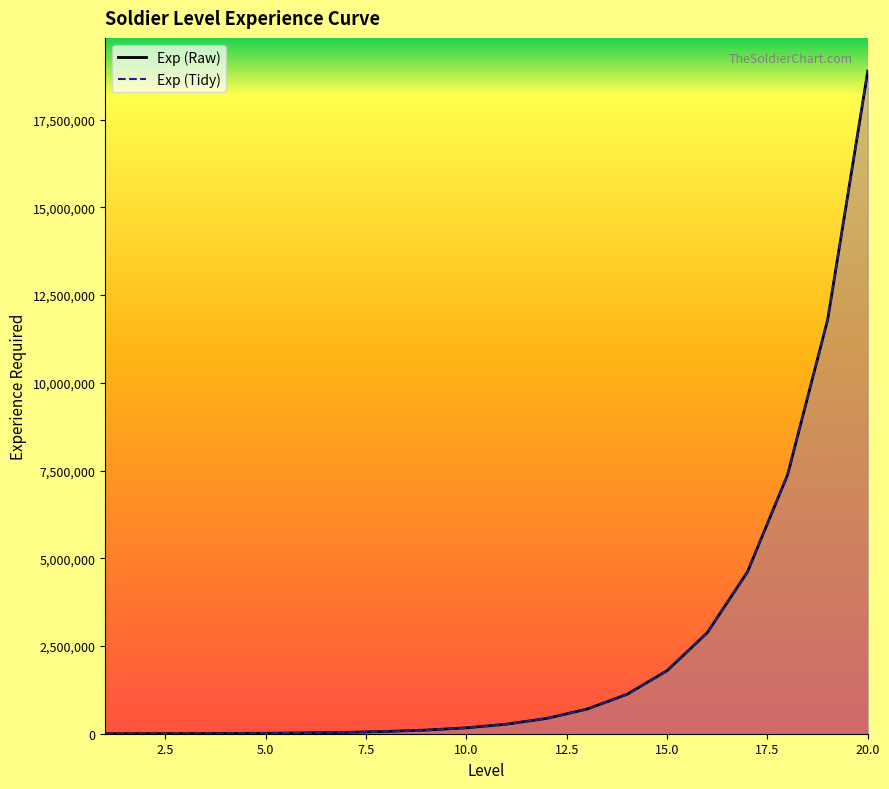

At which label does Exp (Tidy) reach its peak?

20